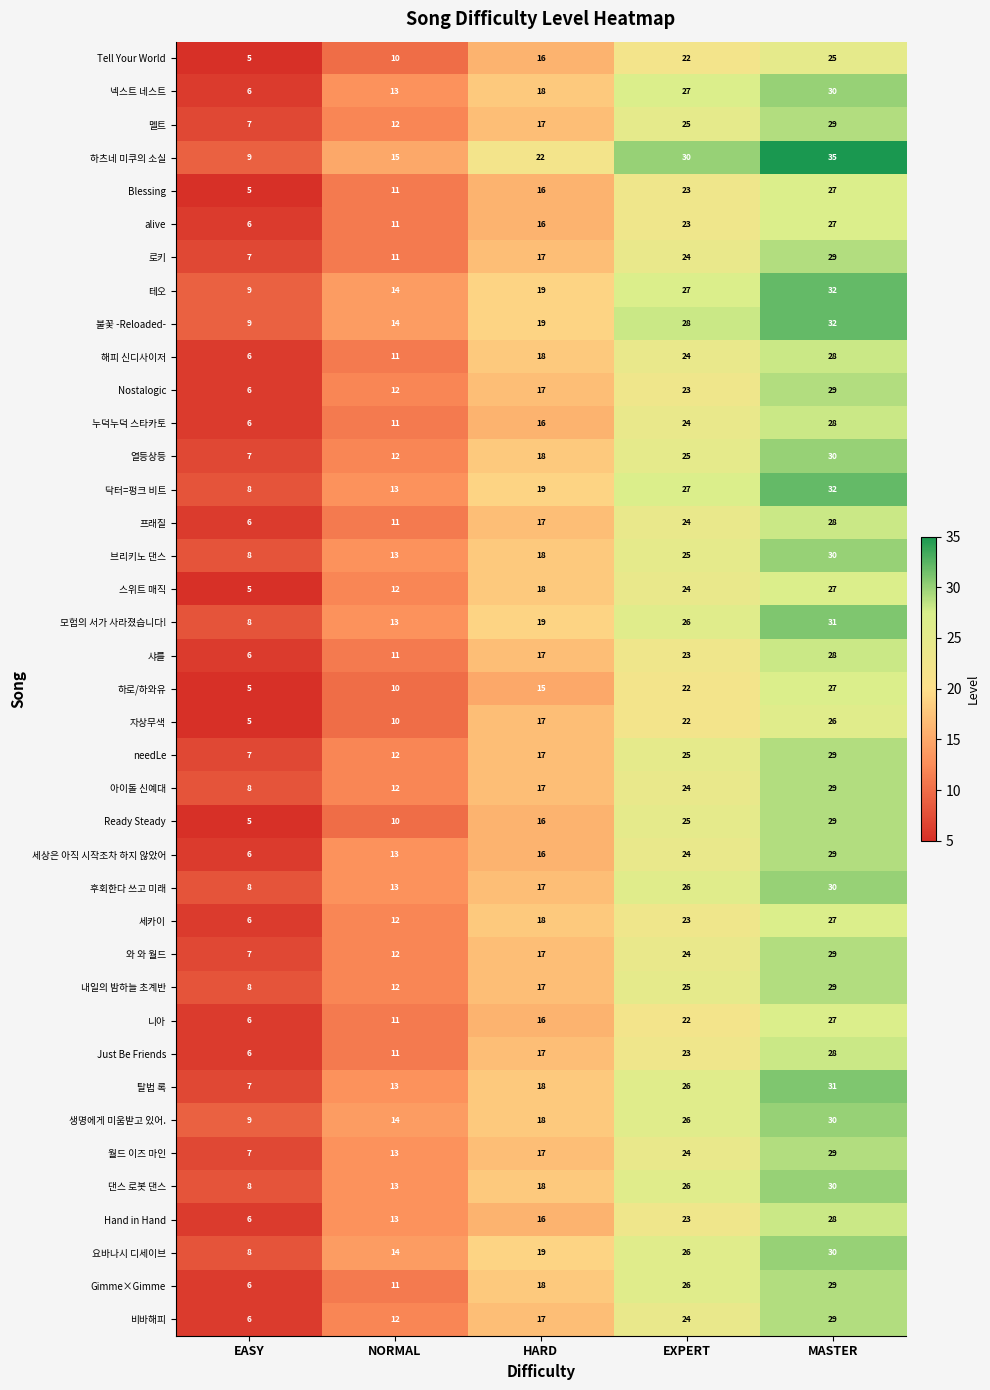

What is the difference between the second highest and minimum values in the 댄스 로봇 댄스 series?

18